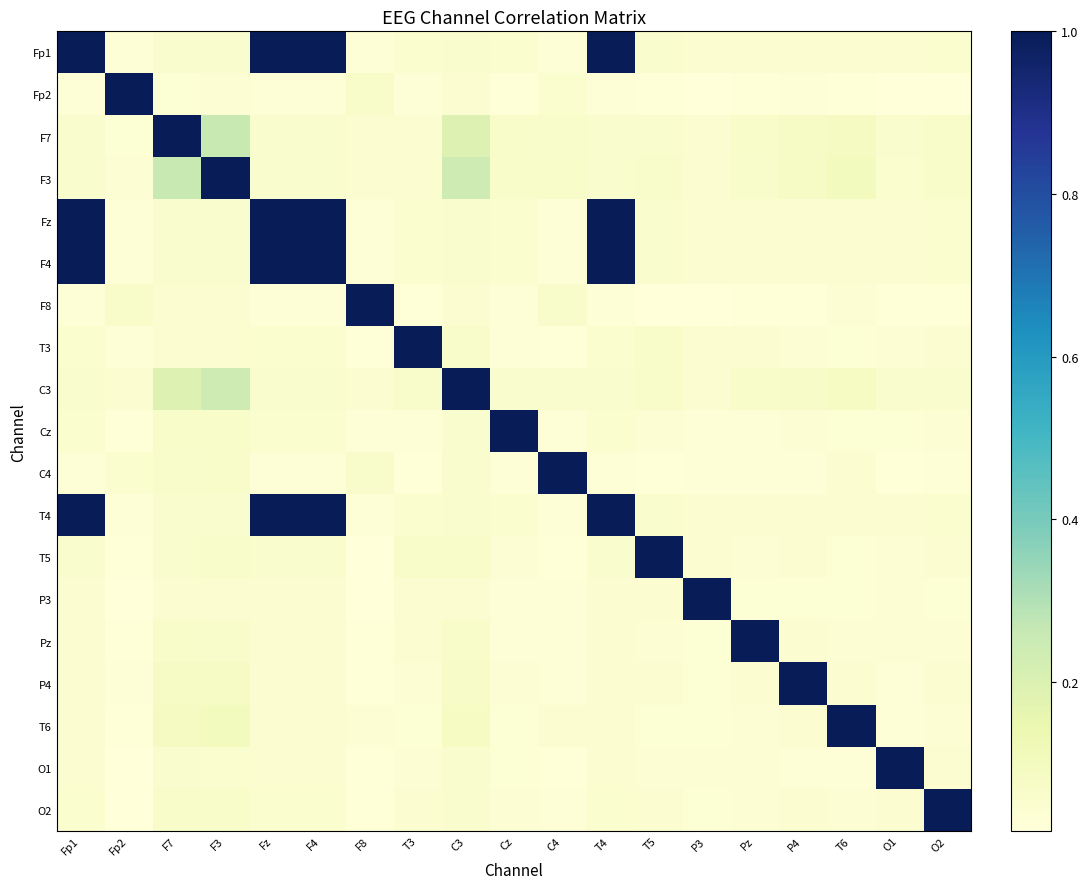

Reading left to right, extract all data points from this chart.

Fp1: Fp1=1.0	Fp2=0.0	F7=0.1	F3=0.1	Fz=1.0	F4=1.0	F8=0.0	T3=0.0	C3=0.1	Cz=0.1	C4=0.0	T4=1.0	T5=0.1	P3=0.0	Pz=0.0	P4=0.0	T6=0.0	O1=0.0	O2=0.0
Fp2: Fp1=0.0	Fp2=1.0	F7=0.0	F3=0.0	Fz=0.0	F4=0.0	F8=0.1	T3=0.0	C3=0.0	Cz=0.0	C4=0.0	T4=0.0	T5=0.0	P3=0.0	Pz=0.0	P4=0.0	T6=0.0	O1=0.0	O2=0.0
F7: Fp1=0.1	Fp2=0.0	F7=1.0	F3=0.3	Fz=0.1	F4=0.1	F8=0.0	T3=0.0	C3=0.2	Cz=0.1	C4=0.1	T4=0.1	T5=0.1	P3=0.0	Pz=0.1	P4=0.1	T6=0.1	O1=0.1	O2=0.1
F3: Fp1=0.1	Fp2=0.0	F7=0.3	F3=1.0	Fz=0.1	F4=0.1	F8=0.0	T3=0.0	C3=0.2	Cz=0.1	C4=0.1	T4=0.1	T5=0.1	P3=0.0	Pz=0.1	P4=0.1	T6=0.1	O1=0.1	O2=0.1
Fz: Fp1=1.0	Fp2=0.0	F7=0.1	F3=0.1	Fz=1.0	F4=1.0	F8=0.0	T3=0.0	C3=0.1	Cz=0.1	C4=0.0	T4=1.0	T5=0.1	P3=0.0	Pz=0.0	P4=0.0	T6=0.0	O1=0.0	O2=0.0
F4: Fp1=1.0	Fp2=0.0	F7=0.1	F3=0.1	Fz=1.0	F4=1.0	F8=0.0	T3=0.0	C3=0.1	Cz=0.1	C4=0.0	T4=1.0	T5=0.1	P3=0.0	Pz=0.0	P4=0.0	T6=0.0	O1=0.0	O2=0.0
F8: Fp1=0.0	Fp2=0.1	F7=0.0	F3=0.0	Fz=0.0	F4=0.0	F8=1.0	T3=0.0	C3=0.0	Cz=0.0	C4=0.1	T4=0.0	T5=0.0	P3=0.0	Pz=0.0	P4=0.0	T6=0.0	O1=0.0	O2=0.0
T3: Fp1=0.0	Fp2=0.0	F7=0.0	F3=0.0	Fz=0.0	F4=0.0	F8=0.0	T3=1.0	C3=0.1	Cz=0.0	C4=0.0	T4=0.0	T5=0.1	P3=0.0	Pz=0.0	P4=0.0	T6=0.0	O1=0.0	O2=0.0
C3: Fp1=0.1	Fp2=0.0	F7=0.2	F3=0.2	Fz=0.1	F4=0.1	F8=0.0	T3=0.1	C3=1.0	Cz=0.1	C4=0.1	T4=0.1	T5=0.1	P3=0.0	Pz=0.1	P4=0.1	T6=0.1	O1=0.1	O2=0.1
Cz: Fp1=0.1	Fp2=0.0	F7=0.1	F3=0.1	Fz=0.1	F4=0.1	F8=0.0	T3=0.0	C3=0.1	Cz=1.0	C4=0.0	T4=0.1	T5=0.0	P3=0.0	Pz=0.0	P4=0.0	T6=0.0	O1=0.0	O2=0.0
C4: Fp1=0.0	Fp2=0.0	F7=0.1	F3=0.1	Fz=0.0	F4=0.0	F8=0.1	T3=0.0	C3=0.1	Cz=0.0	C4=1.0	T4=0.0	T5=0.0	P3=0.0	Pz=0.0	P4=0.0	T6=0.0	O1=0.0	O2=0.0
T4: Fp1=1.0	Fp2=0.0	F7=0.1	F3=0.1	Fz=1.0	F4=1.0	F8=0.0	T3=0.0	C3=0.1	Cz=0.1	C4=0.0	T4=1.0	T5=0.1	P3=0.0	Pz=0.0	P4=0.0	T6=0.0	O1=0.0	O2=0.0
T5: Fp1=0.1	Fp2=0.0	F7=0.1	F3=0.1	Fz=0.1	F4=0.1	F8=0.0	T3=0.1	C3=0.1	Cz=0.0	C4=0.0	T4=0.1	T5=1.0	P3=0.0	Pz=0.0	P4=0.0	T6=0.0	O1=0.0	O2=0.0
P3: Fp1=0.0	Fp2=0.0	F7=0.0	F3=0.0	Fz=0.0	F4=0.0	F8=0.0	T3=0.0	C3=0.0	Cz=0.0	C4=0.0	T4=0.0	T5=0.0	P3=1.0	Pz=0.0	P4=0.0	T6=0.0	O1=0.0	O2=0.0
Pz: Fp1=0.0	Fp2=0.0	F7=0.1	F3=0.1	Fz=0.0	F4=0.0	F8=0.0	T3=0.0	C3=0.1	Cz=0.0	C4=0.0	T4=0.0	T5=0.0	P3=0.0	Pz=1.0	P4=0.0	T6=0.0	O1=0.0	O2=0.0
P4: Fp1=0.0	Fp2=0.0	F7=0.1	F3=0.1	Fz=0.0	F4=0.0	F8=0.0	T3=0.0	C3=0.1	Cz=0.0	C4=0.0	T4=0.0	T5=0.0	P3=0.0	Pz=0.0	P4=1.0	T6=0.0	O1=0.0	O2=0.0
T6: Fp1=0.0	Fp2=0.0	F7=0.1	F3=0.1	Fz=0.0	F4=0.0	F8=0.0	T3=0.0	C3=0.1	Cz=0.0	C4=0.0	T4=0.0	T5=0.0	P3=0.0	Pz=0.0	P4=0.0	T6=1.0	O1=0.0	O2=0.0
O1: Fp1=0.0	Fp2=0.0	F7=0.1	F3=0.1	Fz=0.0	F4=0.0	F8=0.0	T3=0.0	C3=0.1	Cz=0.0	C4=0.0	T4=0.0	T5=0.0	P3=0.0	Pz=0.0	P4=0.0	T6=0.0	O1=1.0	O2=0.0
O2: Fp1=0.0	Fp2=0.0	F7=0.1	F3=0.1	Fz=0.0	F4=0.0	F8=0.0	T3=0.0	C3=0.1	Cz=0.0	C4=0.0	T4=0.0	T5=0.0	P3=0.0	Pz=0.0	P4=0.0	T6=0.0	O1=0.0	O2=1.0